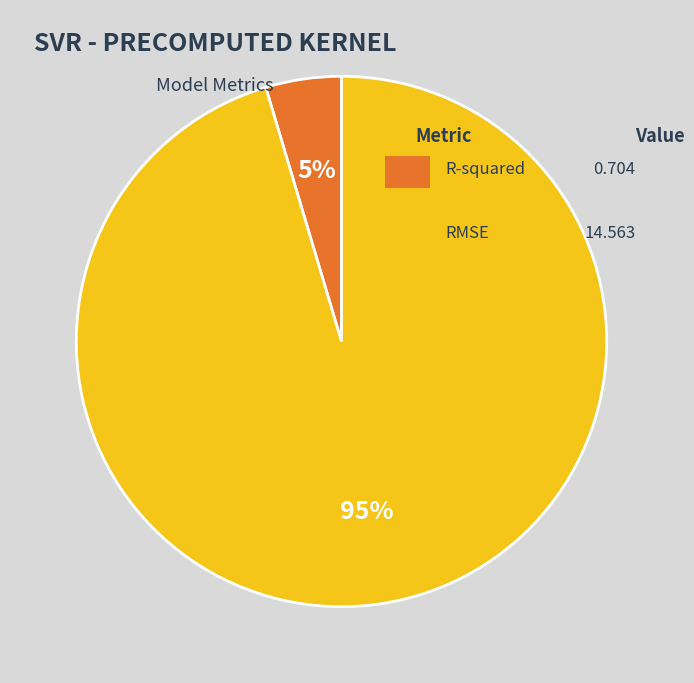

Is there a majority slice in this chart?

Yes